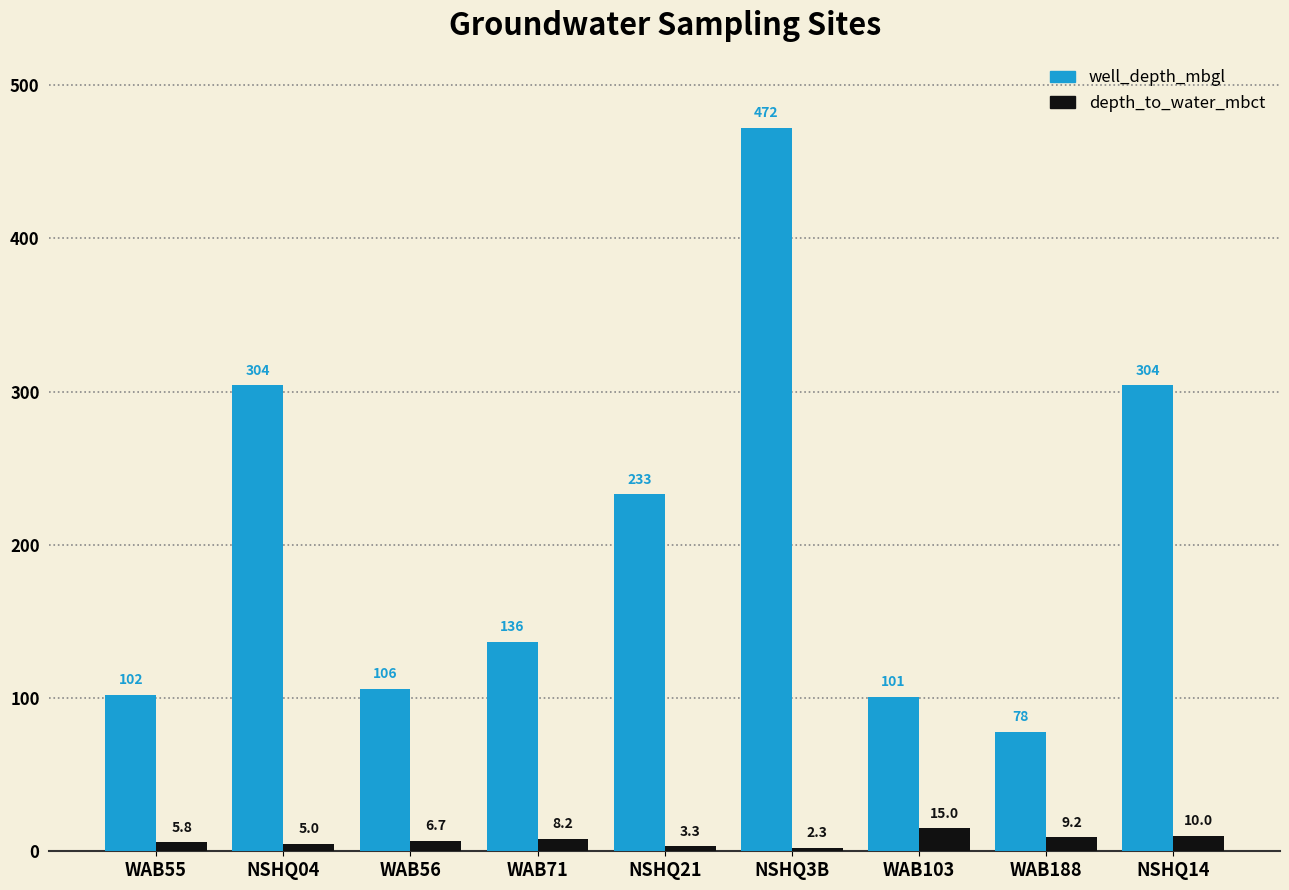

Which label corresponds to the largest value in the chart?

NSHQ3B